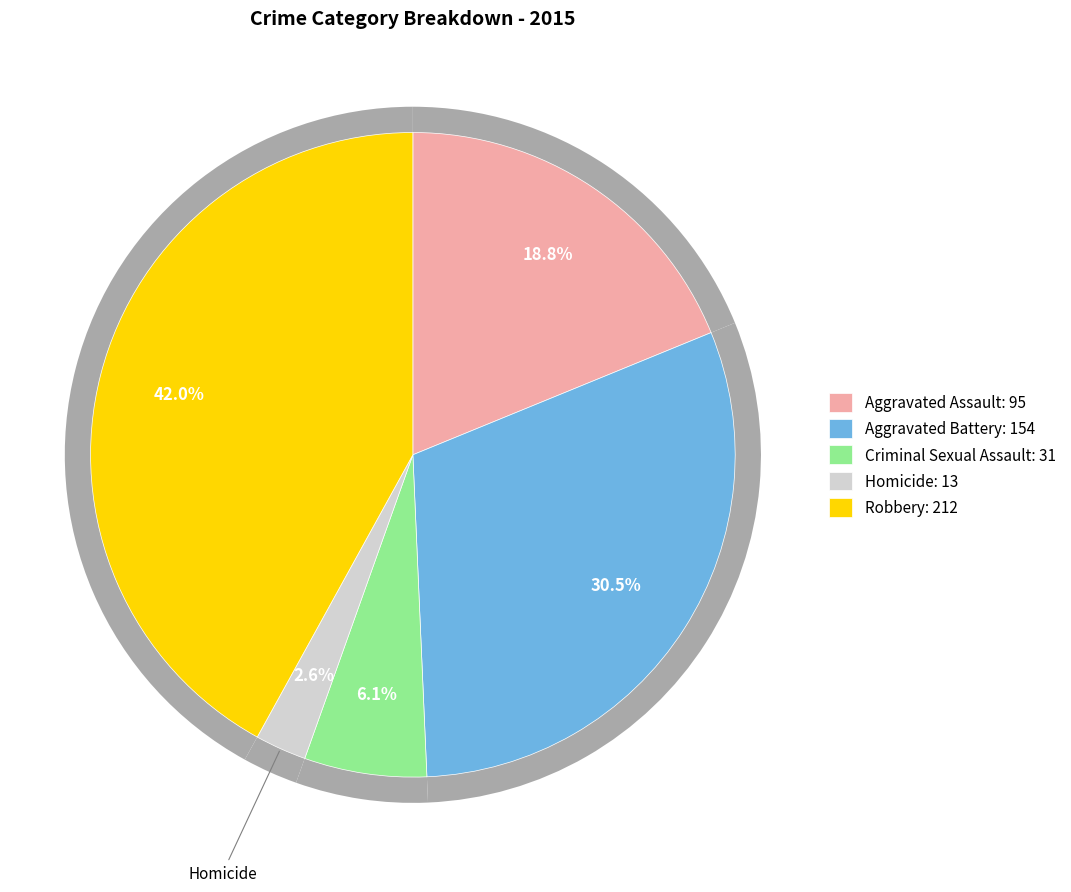

Between Homicide and Aggravated Assault, which is larger?

Aggravated Assault